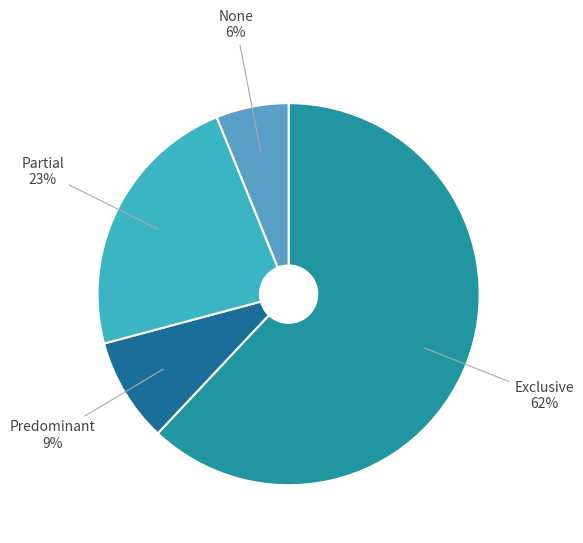

Which category accounts for the majority?

Exclusive